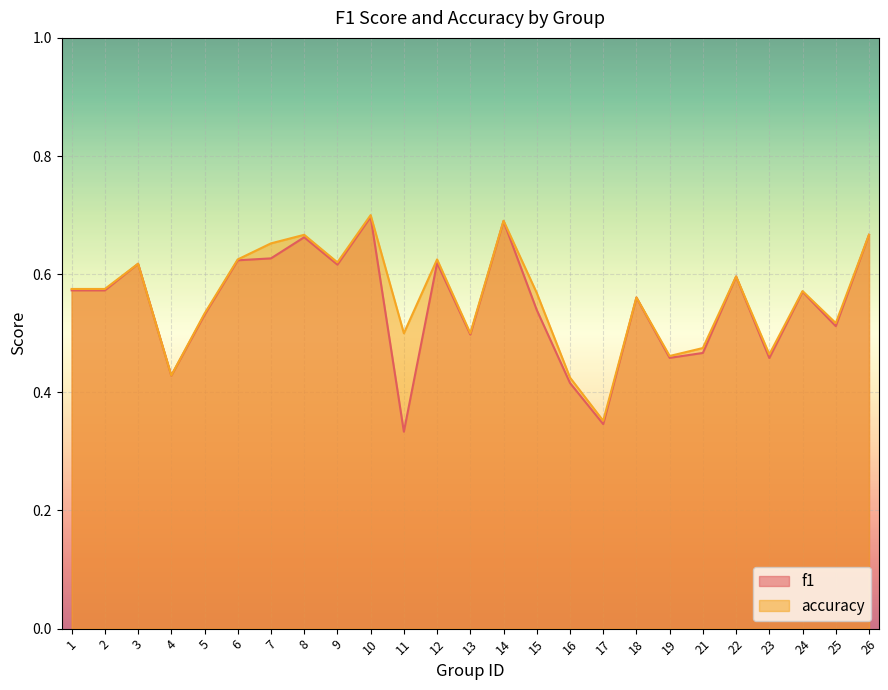

The value of accuracy at 24 is 0.3. True or false?

False